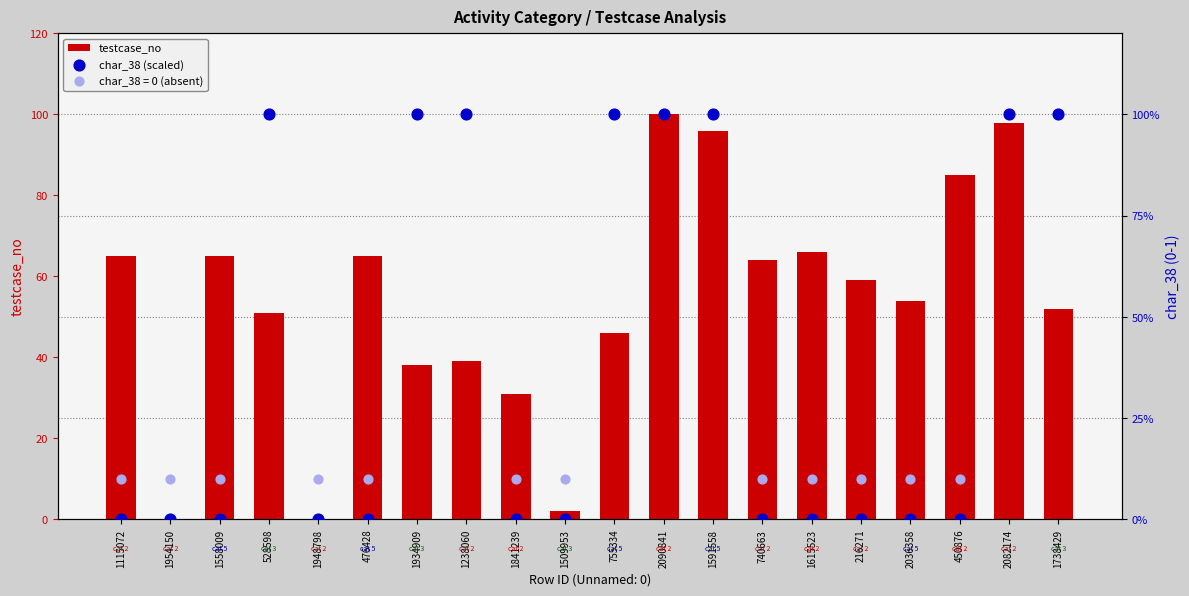

The testcase_no series shows 96 at 1591558. True or false?

True